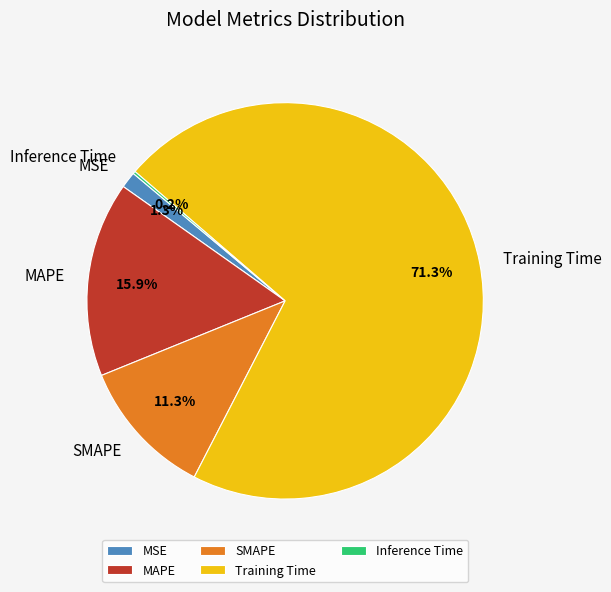

Is there any slice that represents more than half of the pie?

Yes